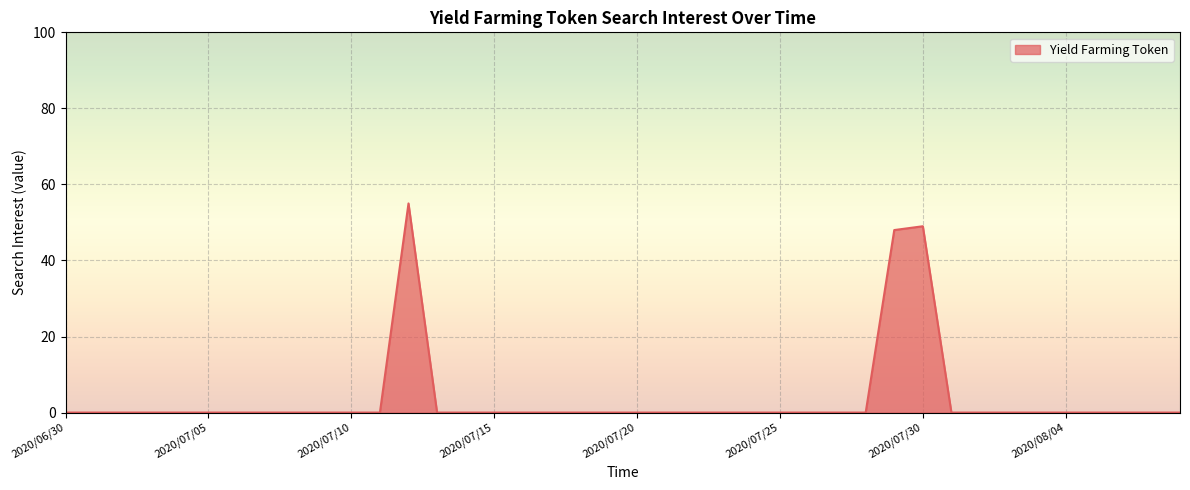

What is the greatest value displayed?

55